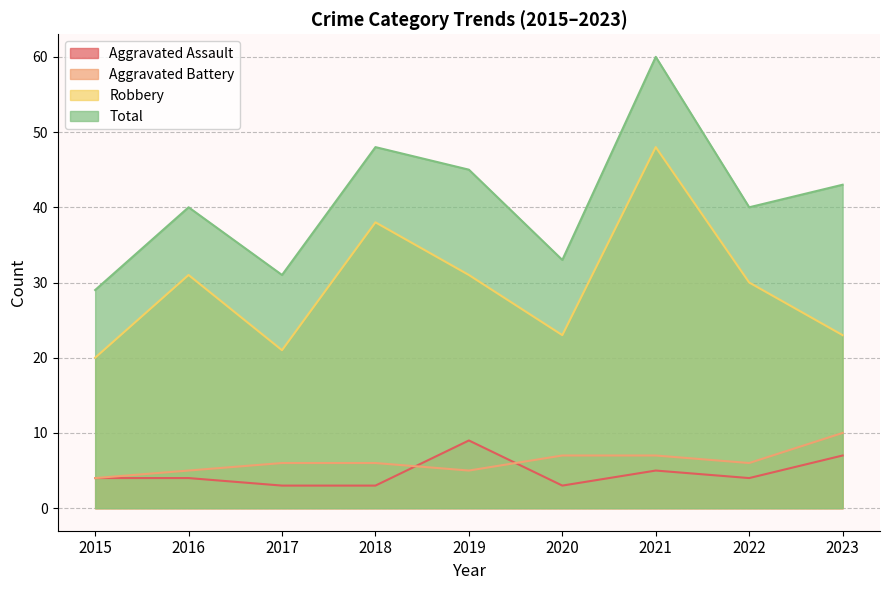

What is the value of the Aggravated Battery point at the 7th from the left?

7